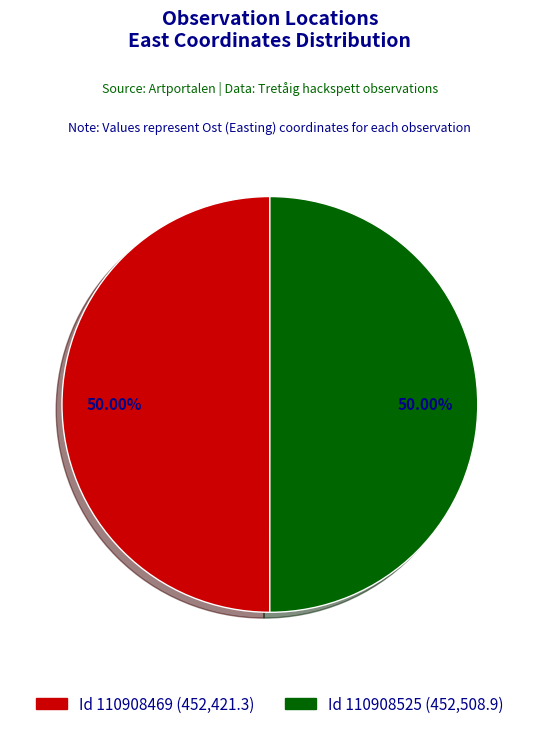

Which slice is the largest?

110908525